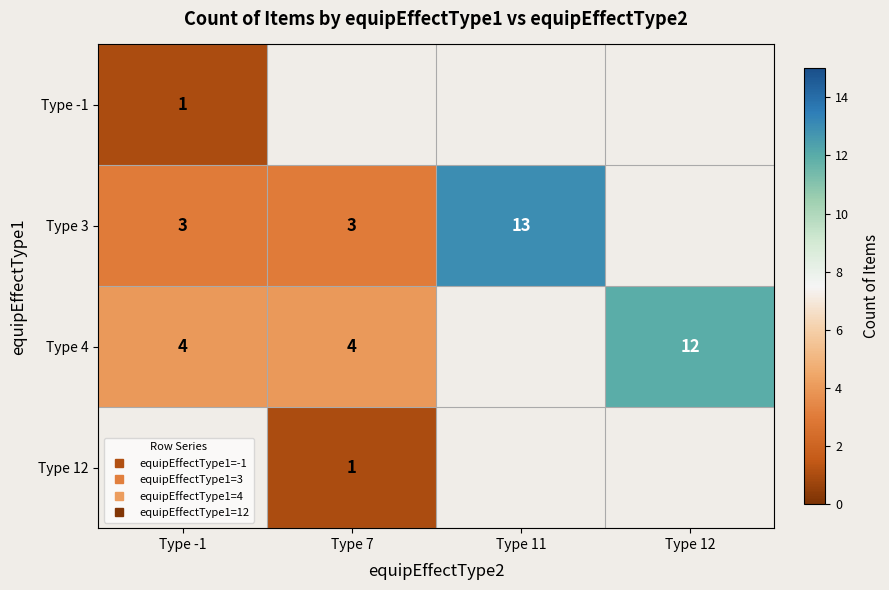

Rank the series by their maximum value, from highest to lowest.

Type 3, Type 4, Type 12, Type -1